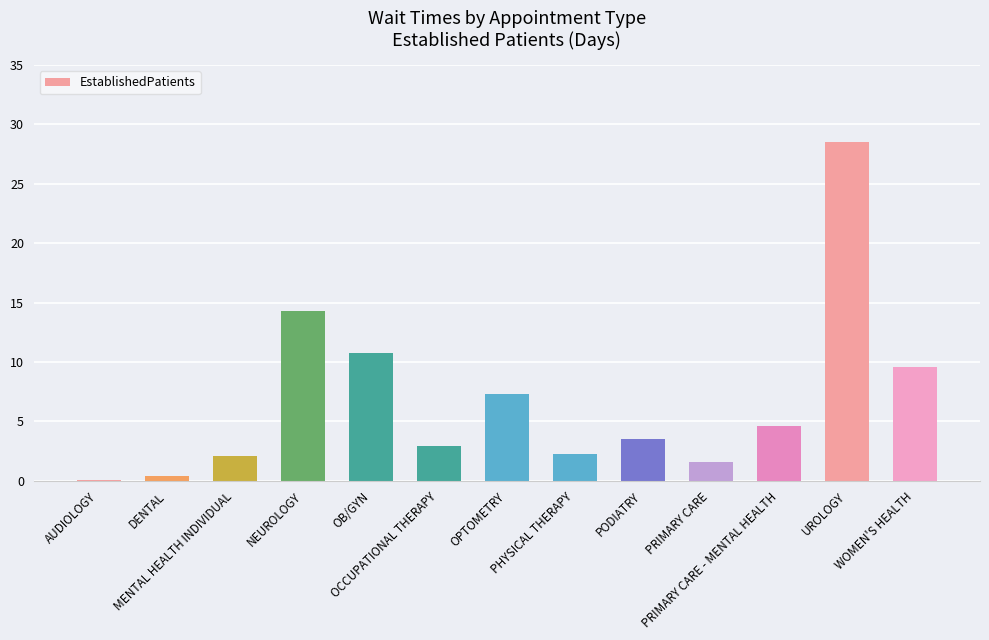

How many data points does each series have?

13